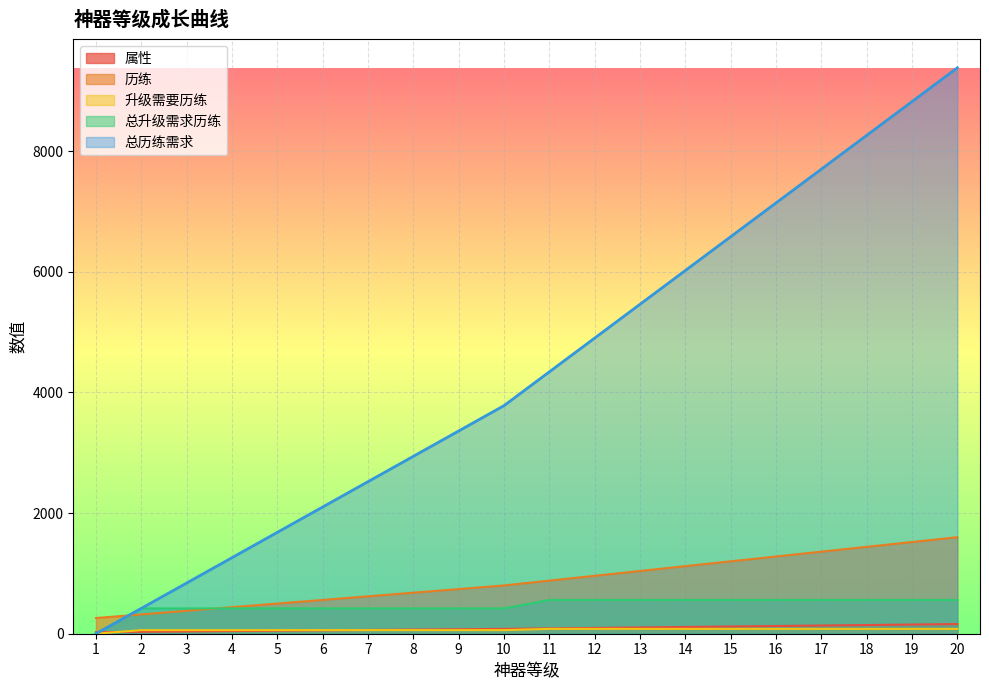

At 15, list the series in order from largest to smallest.

总历练需求, 历练, 总升级需求历练, 属性, 升级需要历练